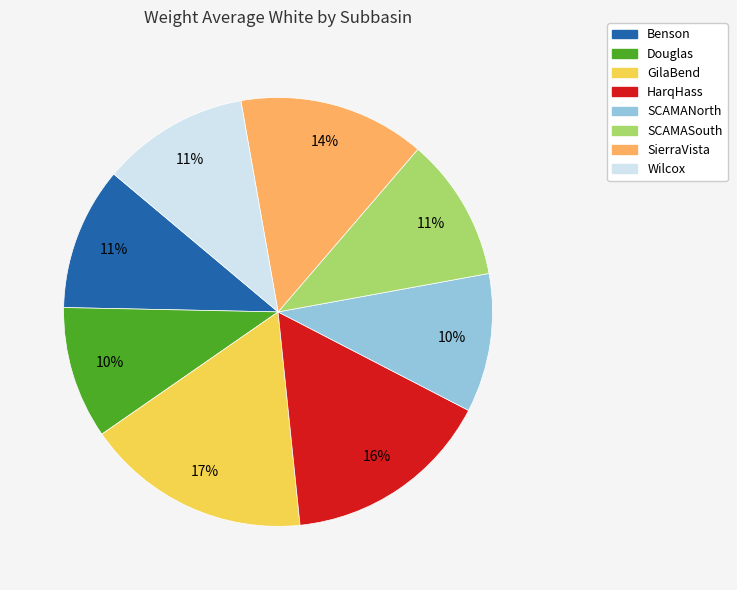

To the nearest percent, what is the average slice percentage?

12%